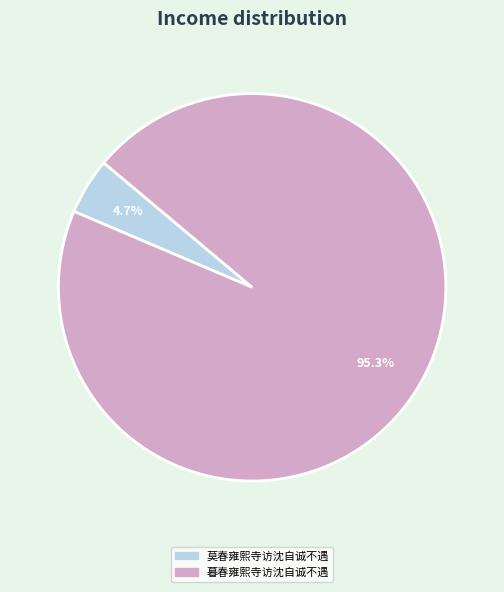

To the nearest percent, what is the difference between the 暮春雍熙寺访沈自诚不遇 and 莫春雍熙寺访沈自诚不遇 slice percentages?

91%